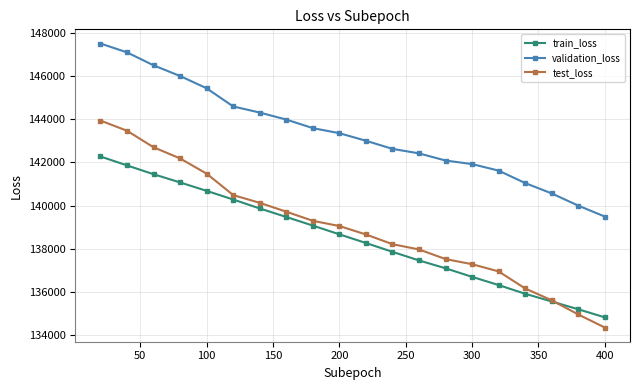

True or false: test_loss has more than 1 interior local peaks.

False